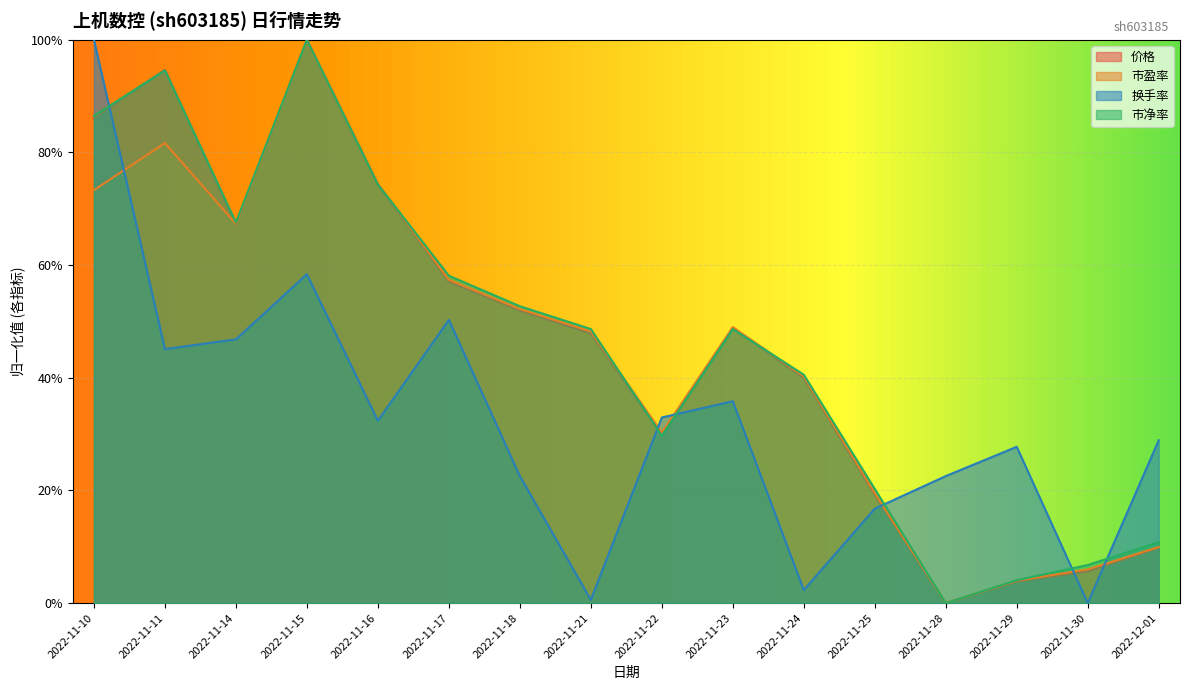

At which category does the chart reach its minimum across all series?

2022-11-28